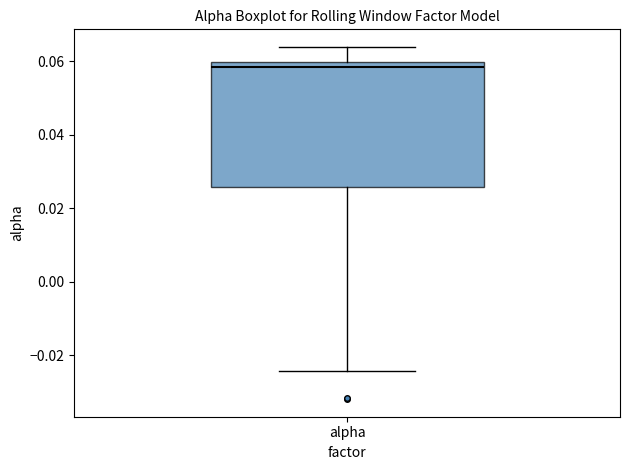

Transcribe this box plot: give where the median line is, the range the box spans, and where the two whiskers end, as read against the y-axis. The values are not printed on the chart, so give them approximately, as read against the axis.

median 0.058, box 0.026 to 0.060, whiskers -0.024 to 0.064